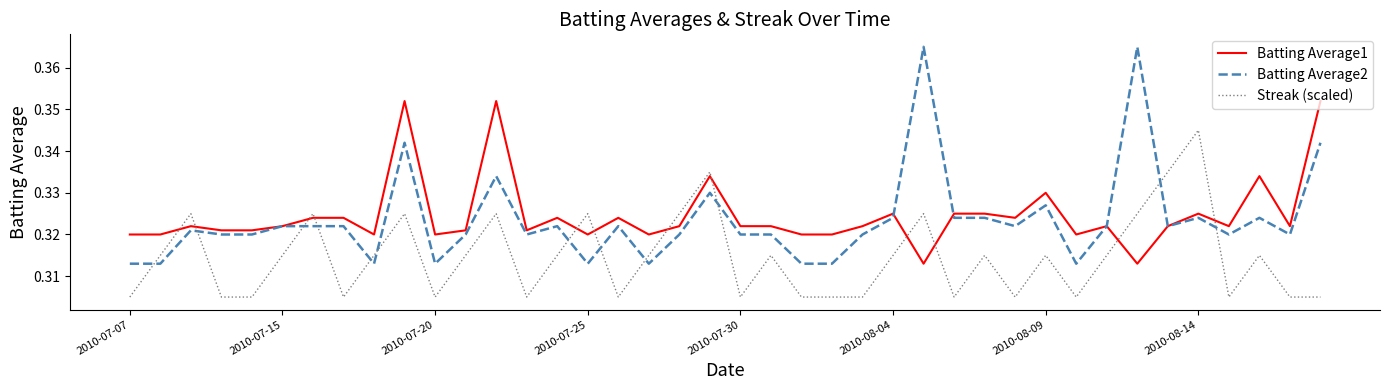

List the series in order of their peak value, lowest first.

Streak (scaled), Batting Average1, Batting Average2